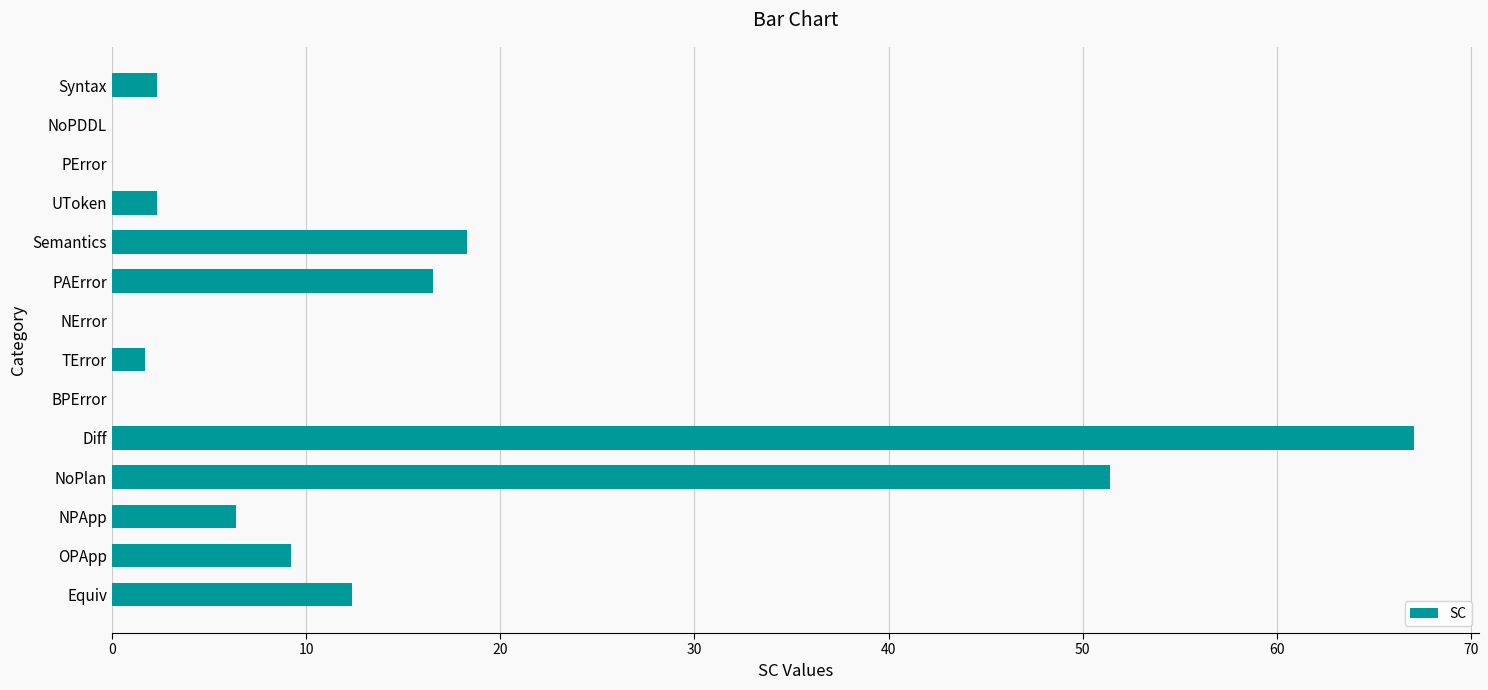

Count the number of categories in the chart.

14